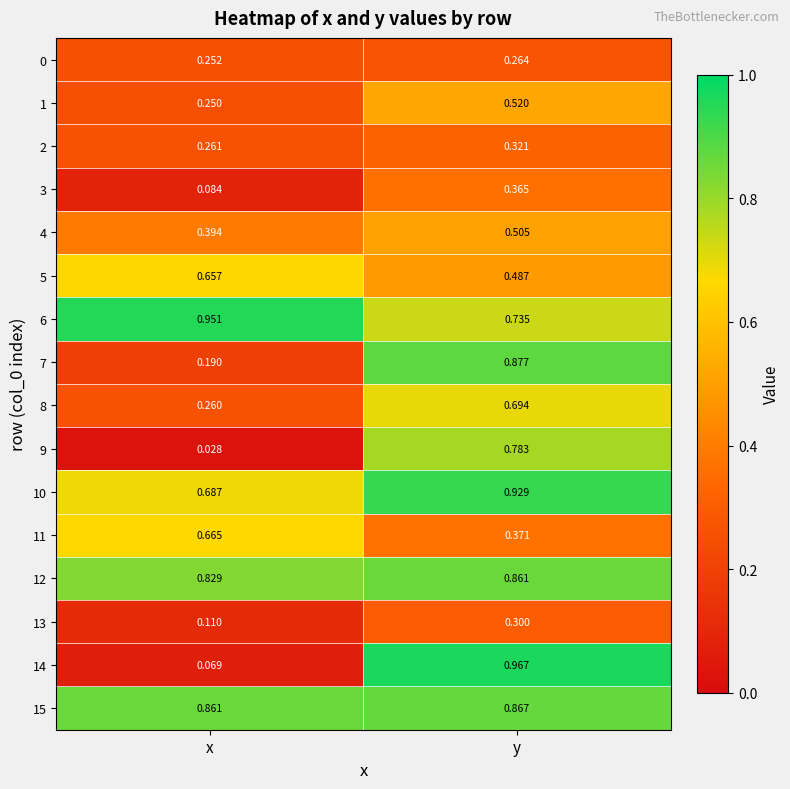

What is the total value across all series at x?

6.5